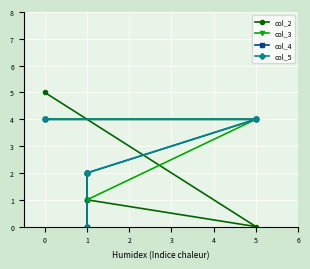

What position from the left is 3?

5